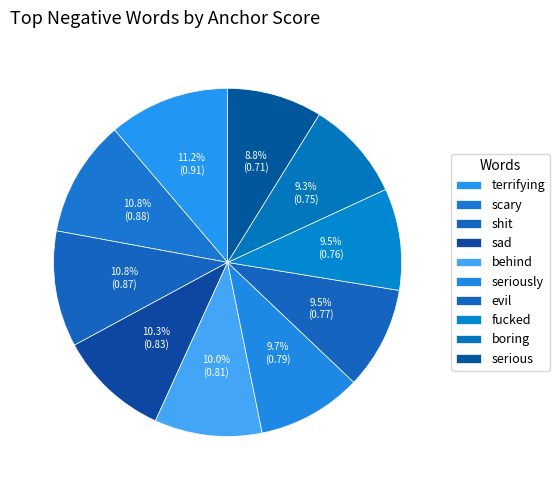

To the nearest percent, what is the average slice percentage?

10%